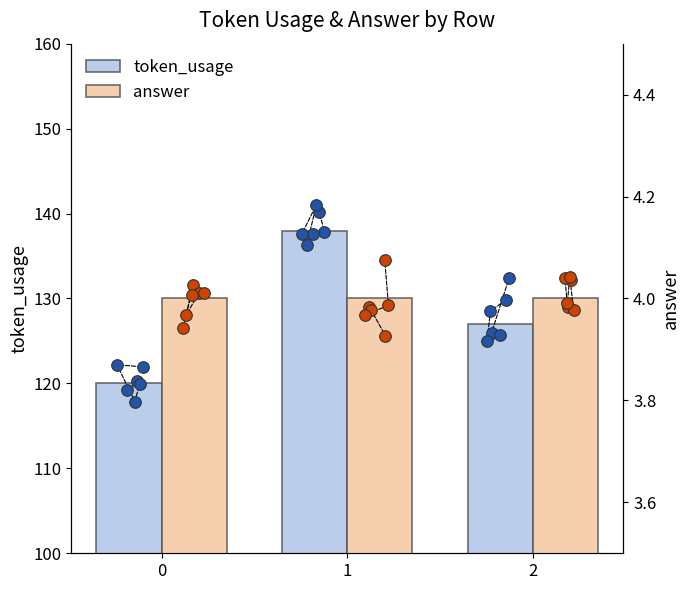

What are all the series names shown in the legend?

token_usage, answer